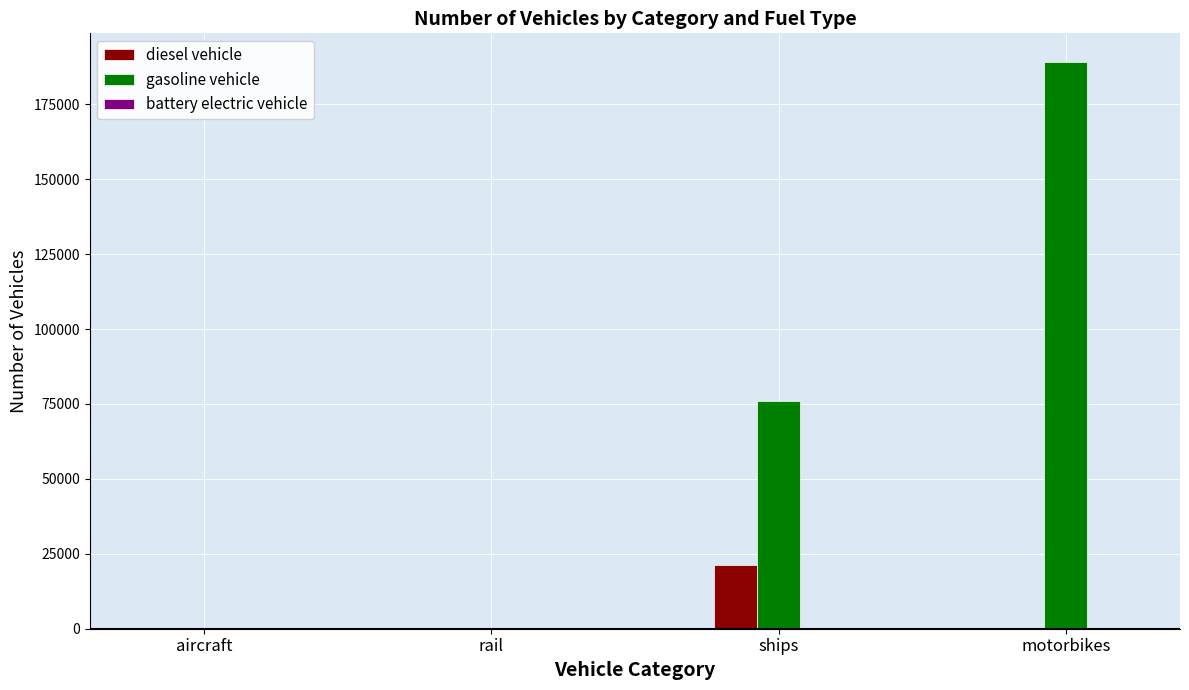

Are the bars grouped side by side (vs. stacked)?

Yes